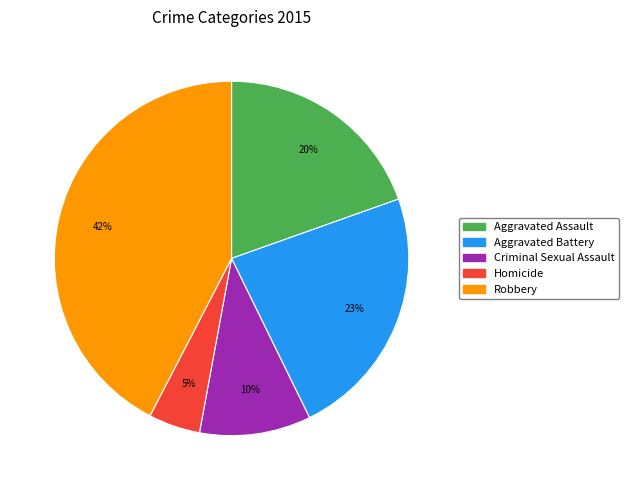

To the nearest percent, what percentage of the pie is Aggravated Assault?

20%